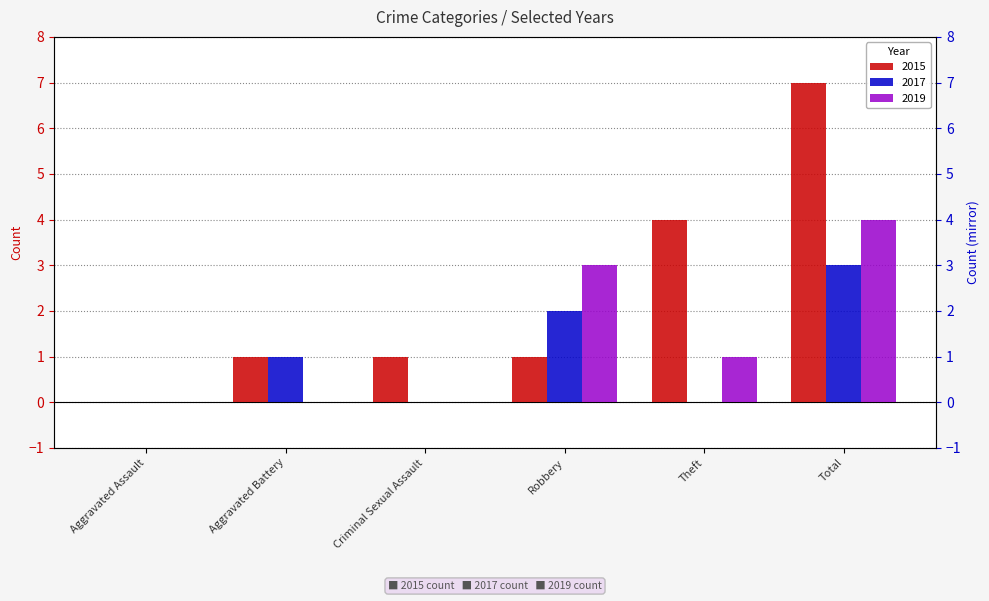

Is it true that 2019 equals 4 at Total?

True